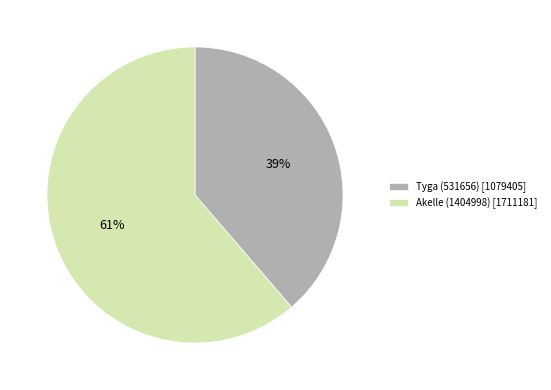

Which category accounts for the majority?

Akelle (1404998)